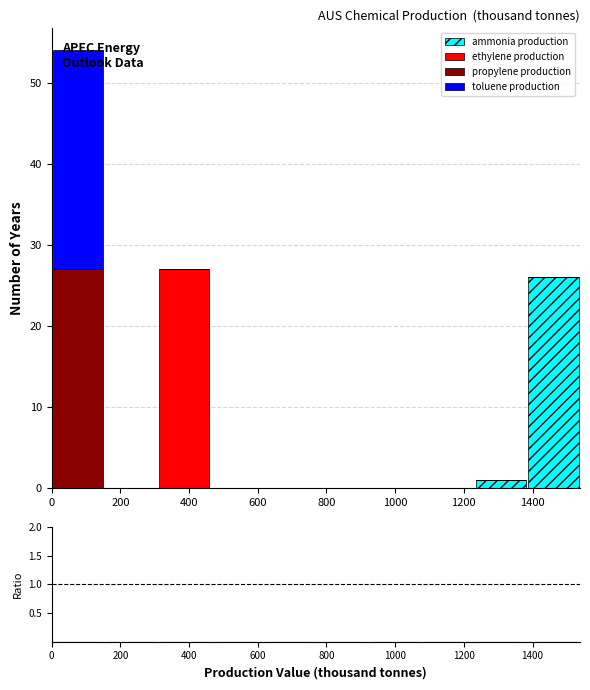

Which range on the x-axis has the tallest stacked bar (by total height)?

0 to 160